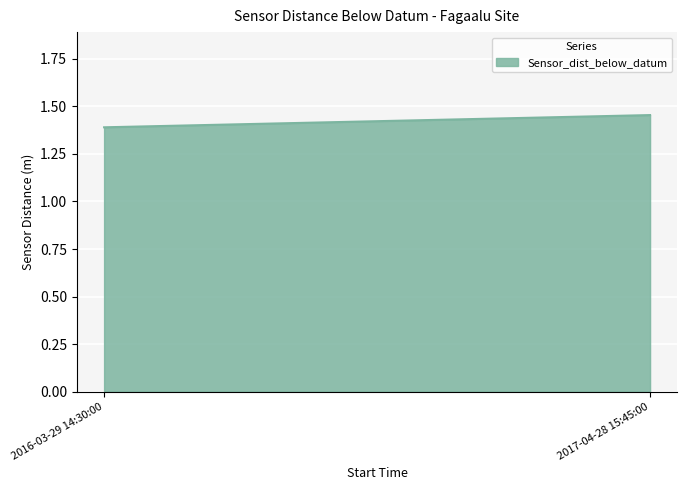

True or false: the data shows 1.5 at 2017-04-28 15:45:00.

True